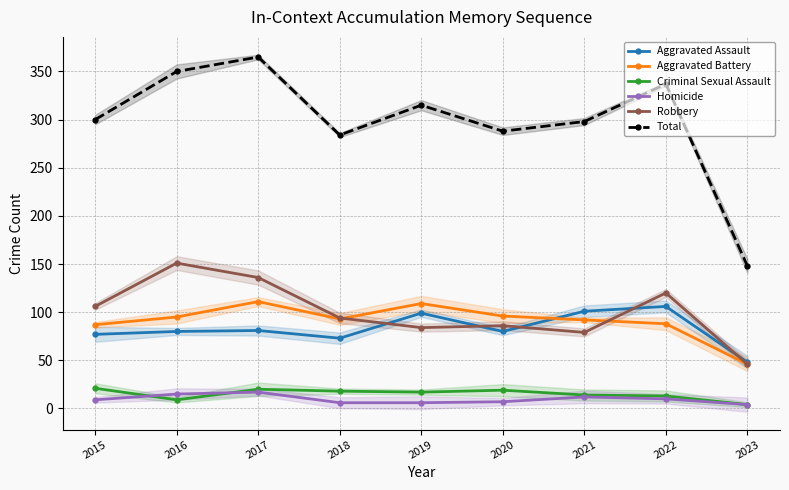

Reading left to right, what are all the values shown in this chart?

Aggravated Assault: 77	80	81	73	99	80	101	106	48
Aggravated Battery: 87	95	111	93	109	96	92	88	46
Criminal Sexual Assault: 21	9	20	18	17	19	14	13	4
Homicide: 9	15	17	6	6	7	12	10	4
Robbery: 106	151	136	94	84	86	79	120	46
Total: 300	350	365	284	315	288	298	337	148